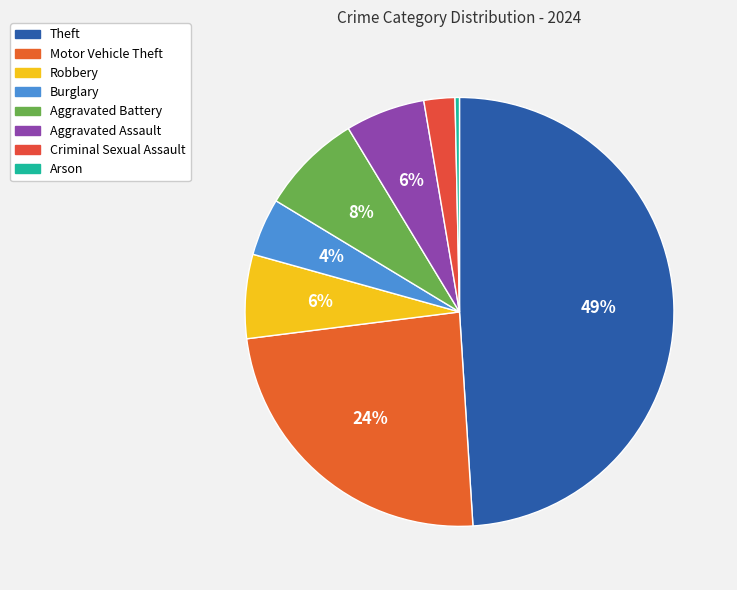

Which has a higher value, Aggravated Battery or Robbery?

Aggravated Battery